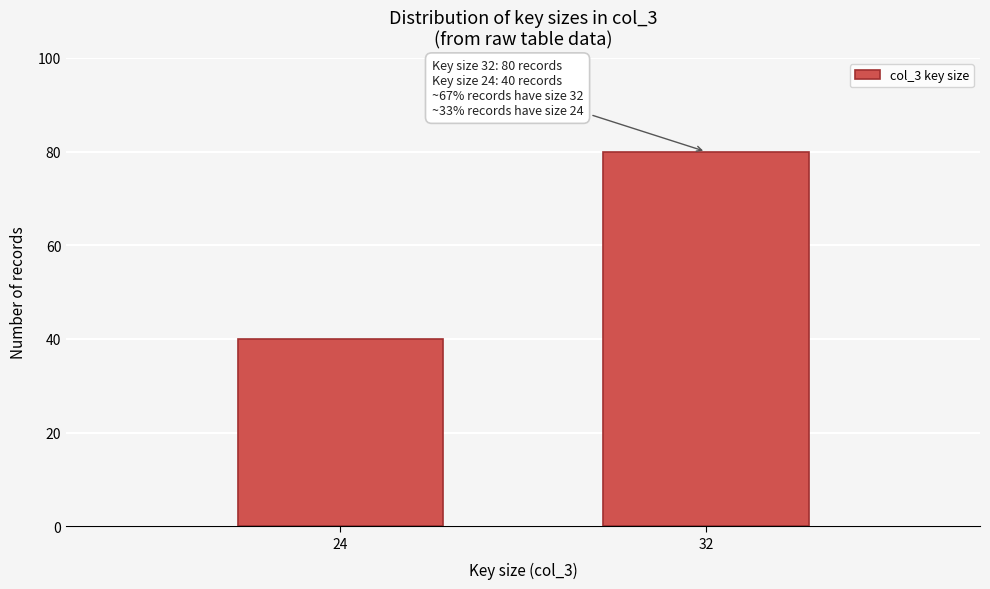

Reading left to right, transcribe all the data shown in this chart.

40	80